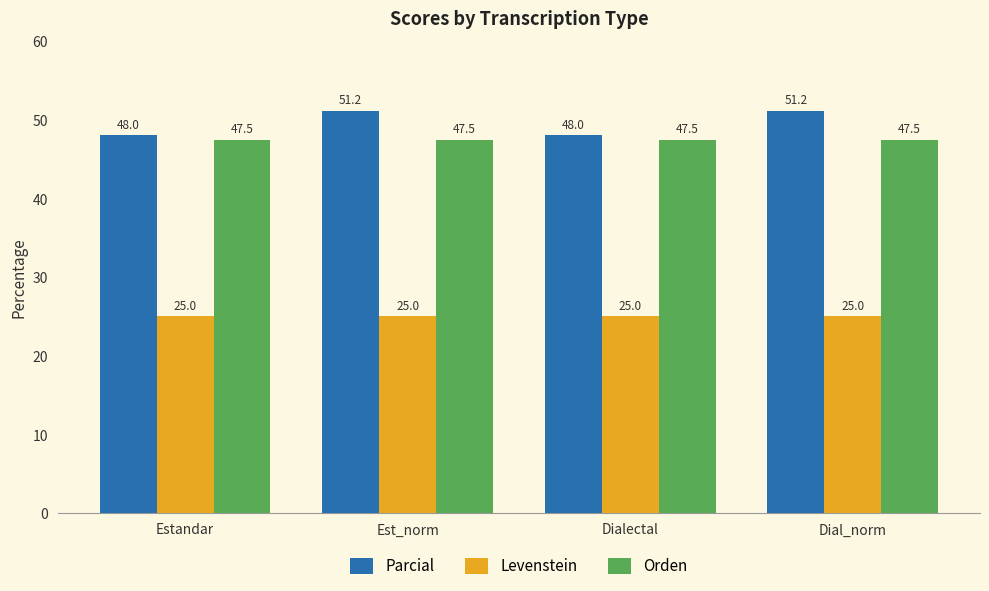

What is the total value across all series at Dialectal?

120.5